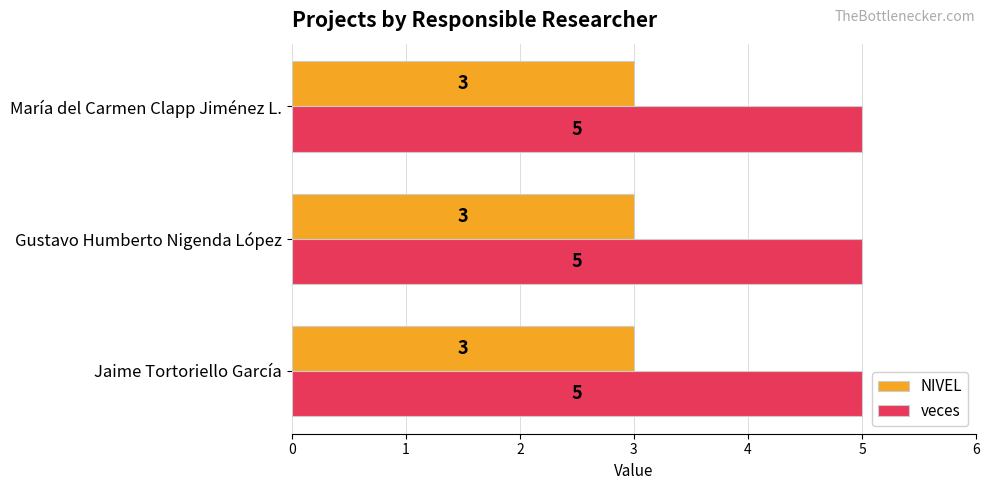

What value does the NIVEL series have at María del Carmen Clapp Jiménez L.?

3